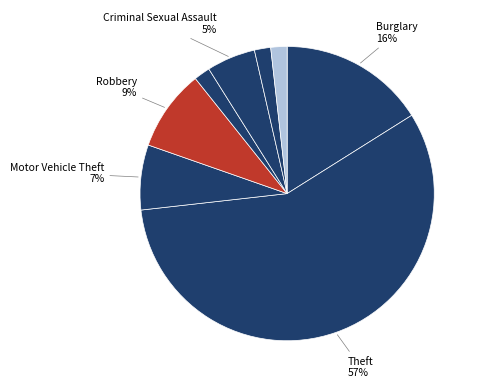

How many slices are in this pie chart?

8